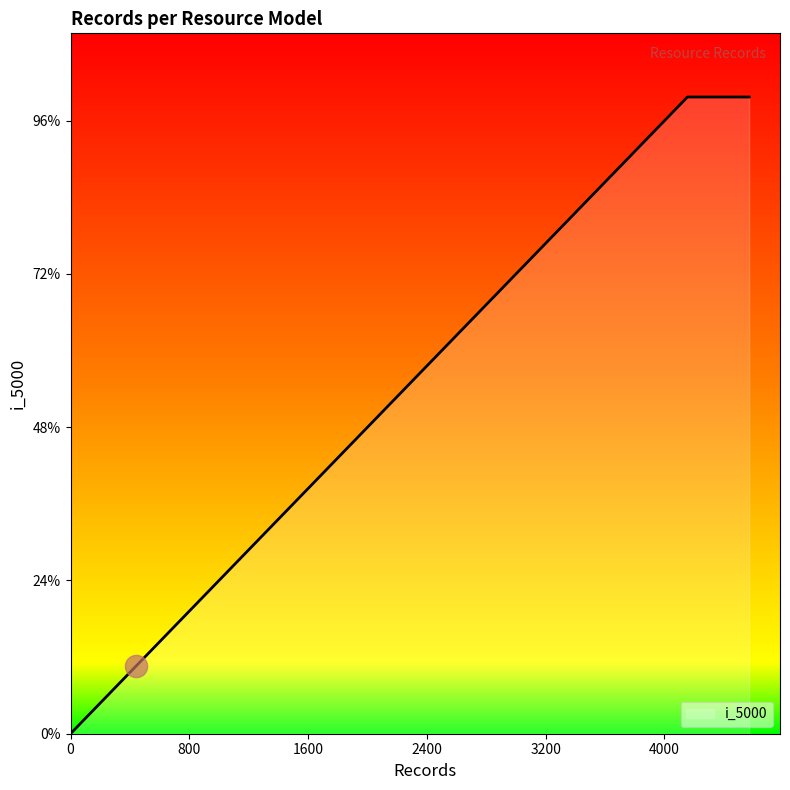

Does the chart display data point markers on the line(s)?

No